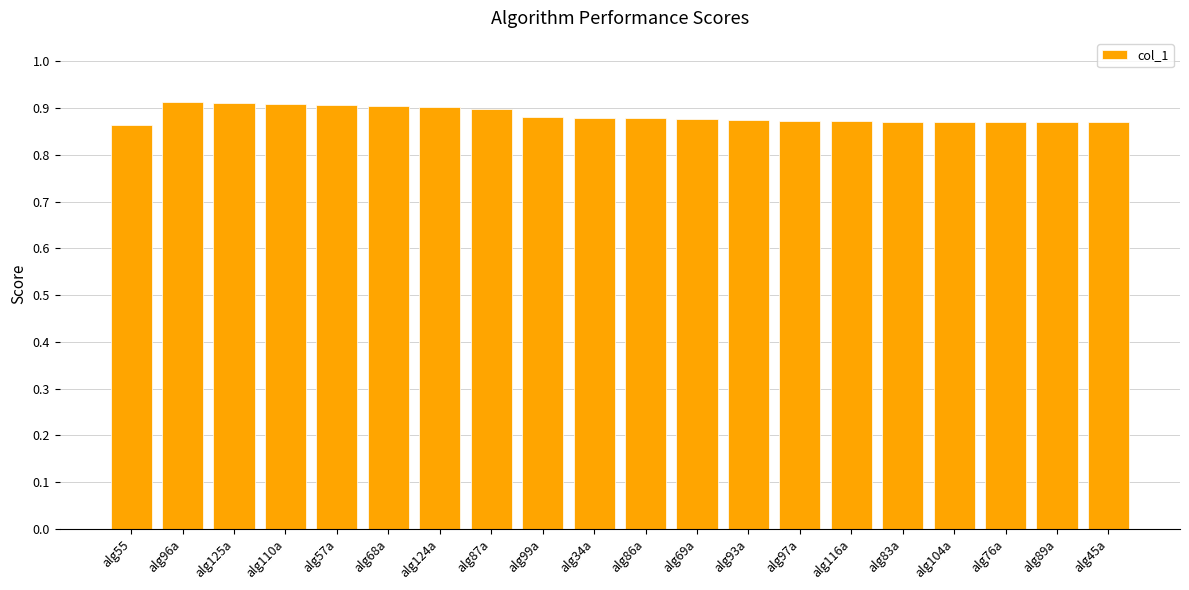

What is the label of the 16th bar from the left?

alg83a